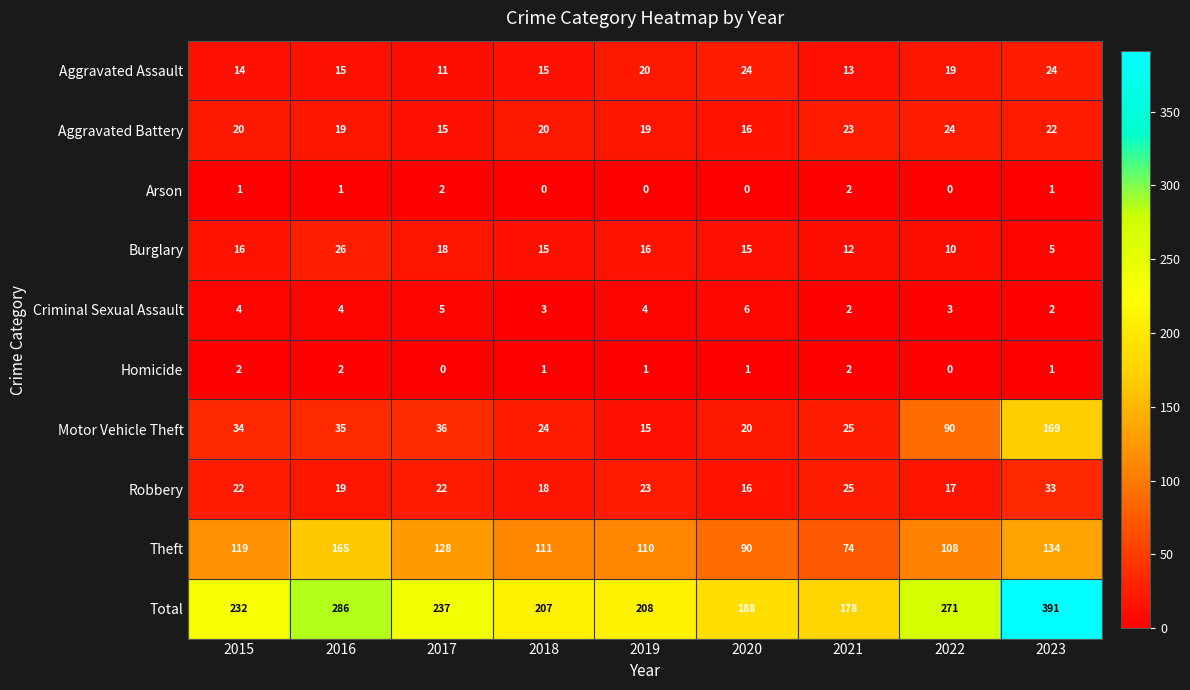

True or false: Motor Vehicle Theft has a value of 46 at 2023.

False